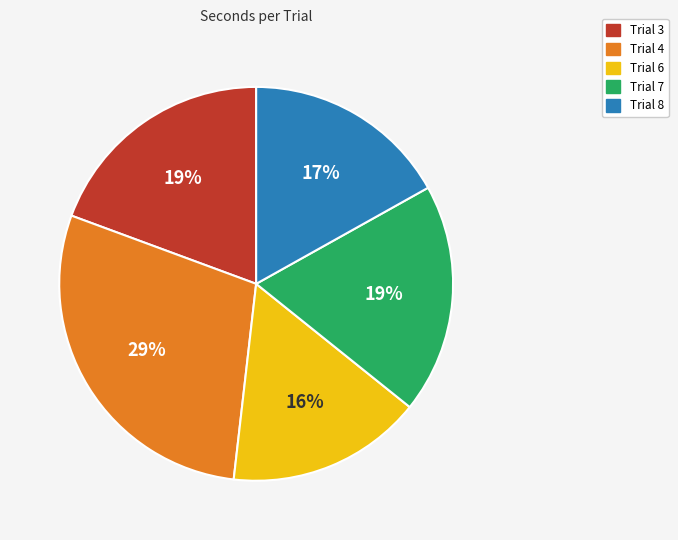

Between Trial 8 and Trial 4, which is larger?

Trial 4